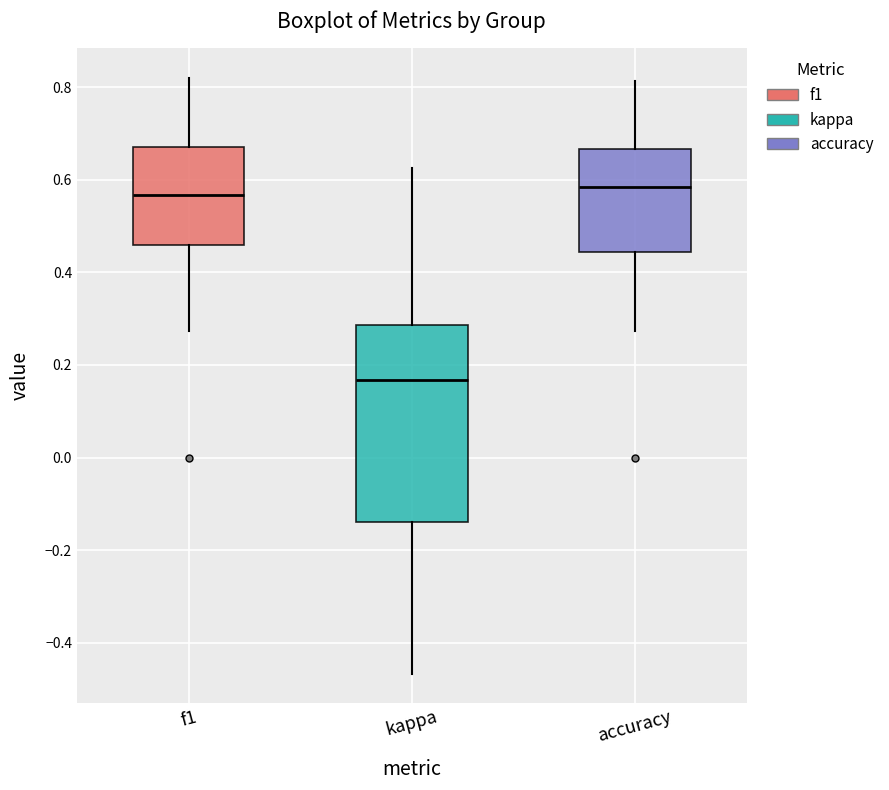

Reading left to right, read every box against the y-axis: the position of its median line, the range the box covers, and the ends of its whiskers. The values are not printed on the chart, so give them approximately, as read against the axis.

f1: median 0.56, box 0.46 to 0.68, whiskers 0.28 to 0.82
kappa: median 0.16, box -0.14 to 0.28, whiskers -0.46 to 0.62
accuracy: median 0.58, box 0.44 to 0.66, whiskers 0.28 to 0.82